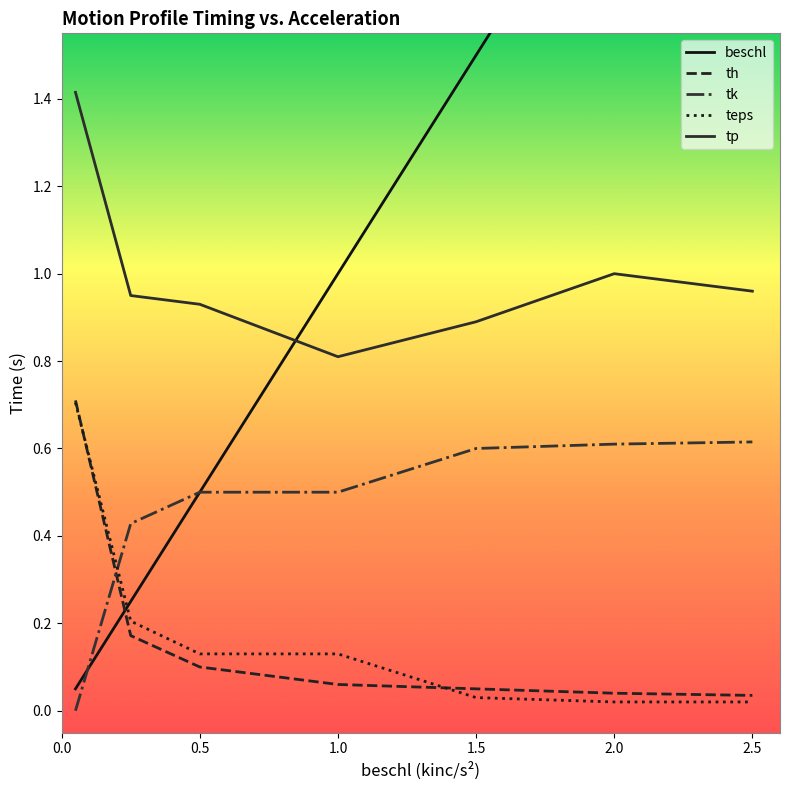

Which has a higher value, 0.25 or 1.0?

1.0